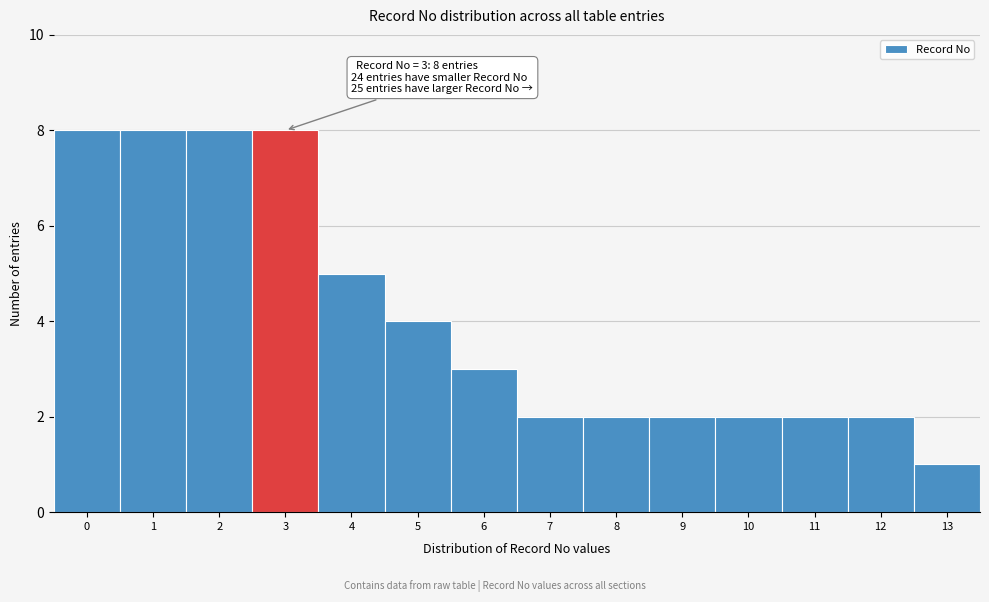

Reading left to right, transcribe all the data shown in this chart.

8	8	8	8	5	4	3	2	2	2	2	2	2	1